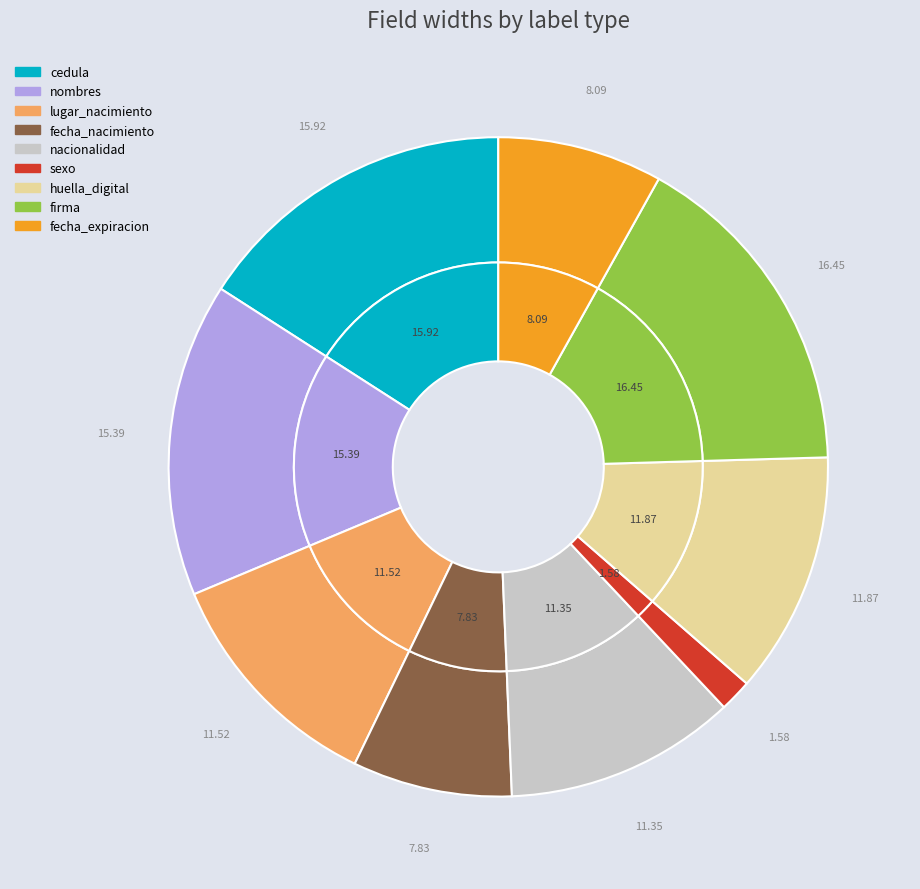

To the nearest percent, what portion does sexo represent?

2%